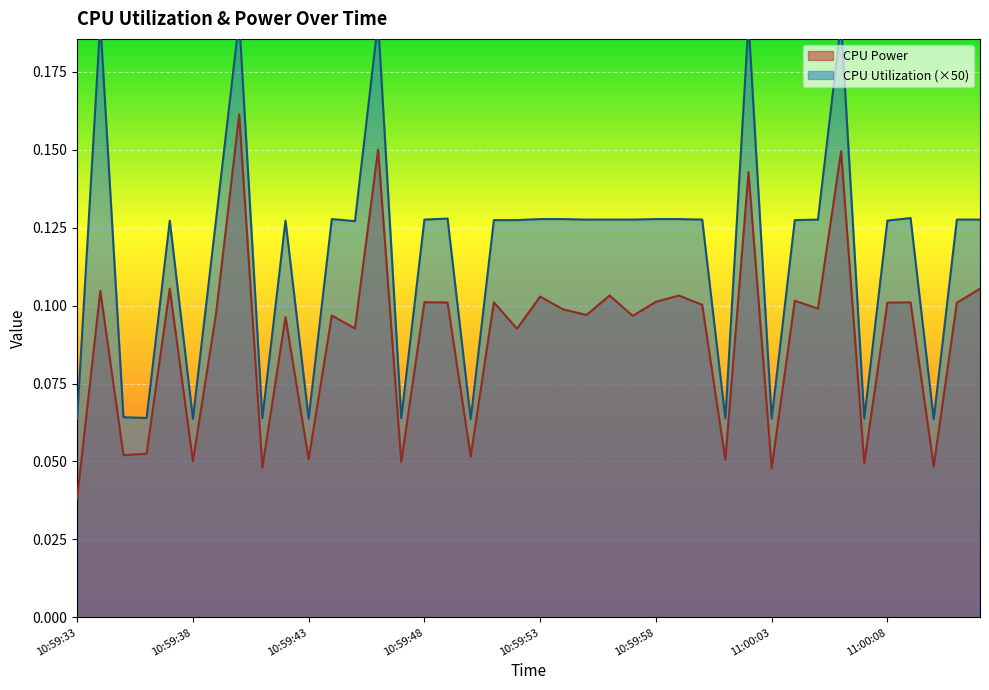

Does the chart display data point markers on the line(s)?

No